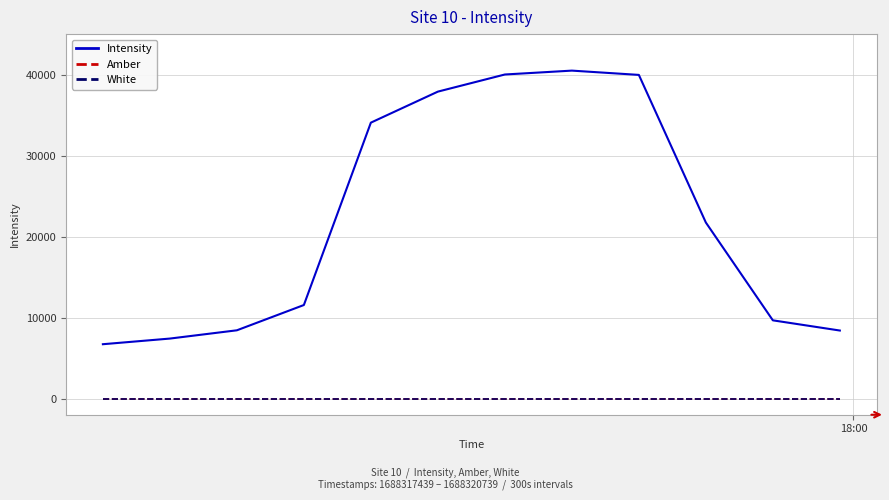

What are all the series names shown in the legend?

Intensity, Amber, White